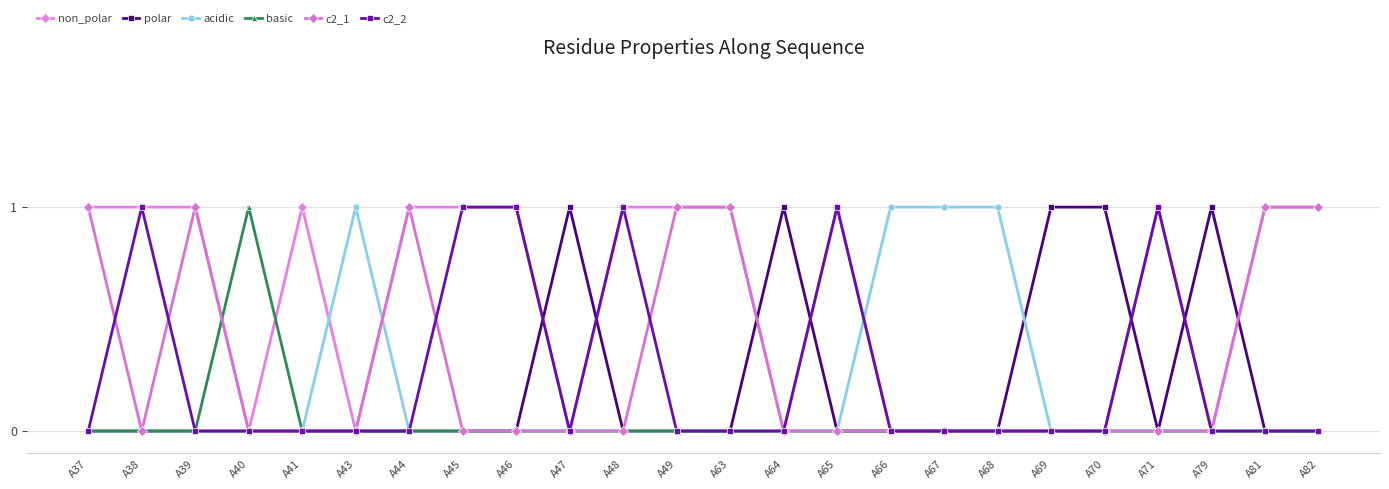

What is the difference between the highest and lowest values at A44?

1